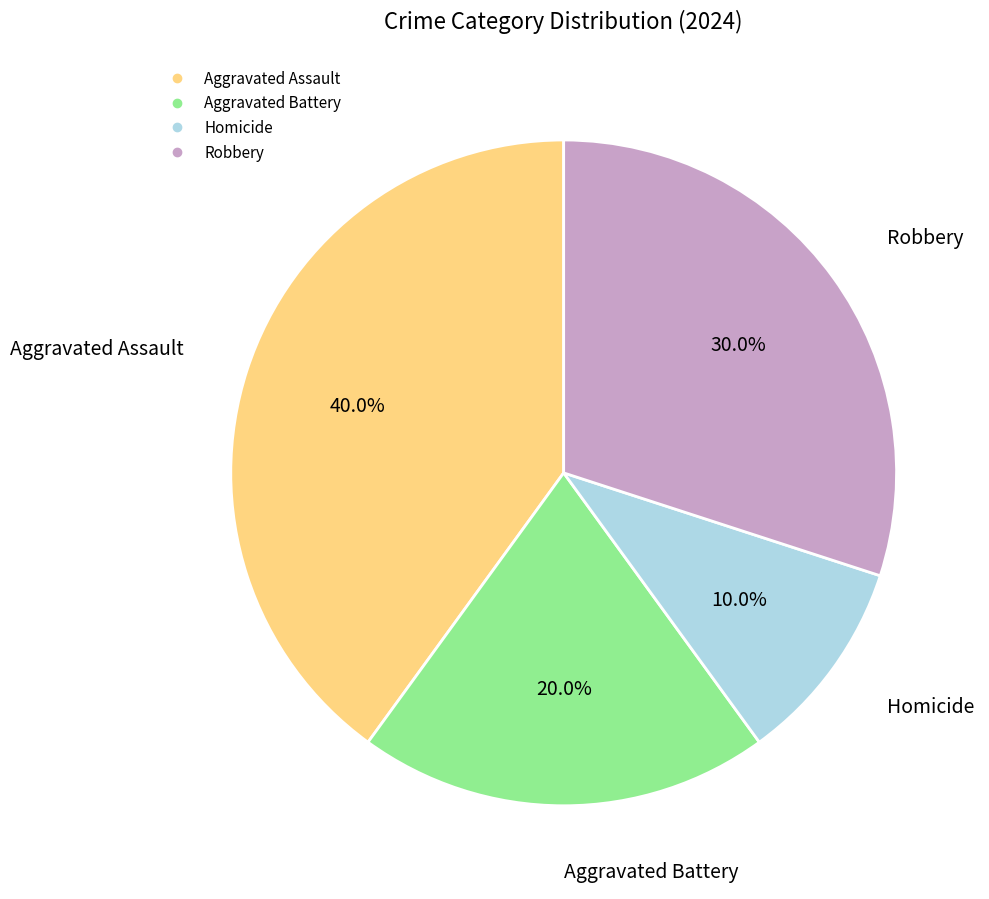

How much of the chart is everything except Robbery?

70.0%